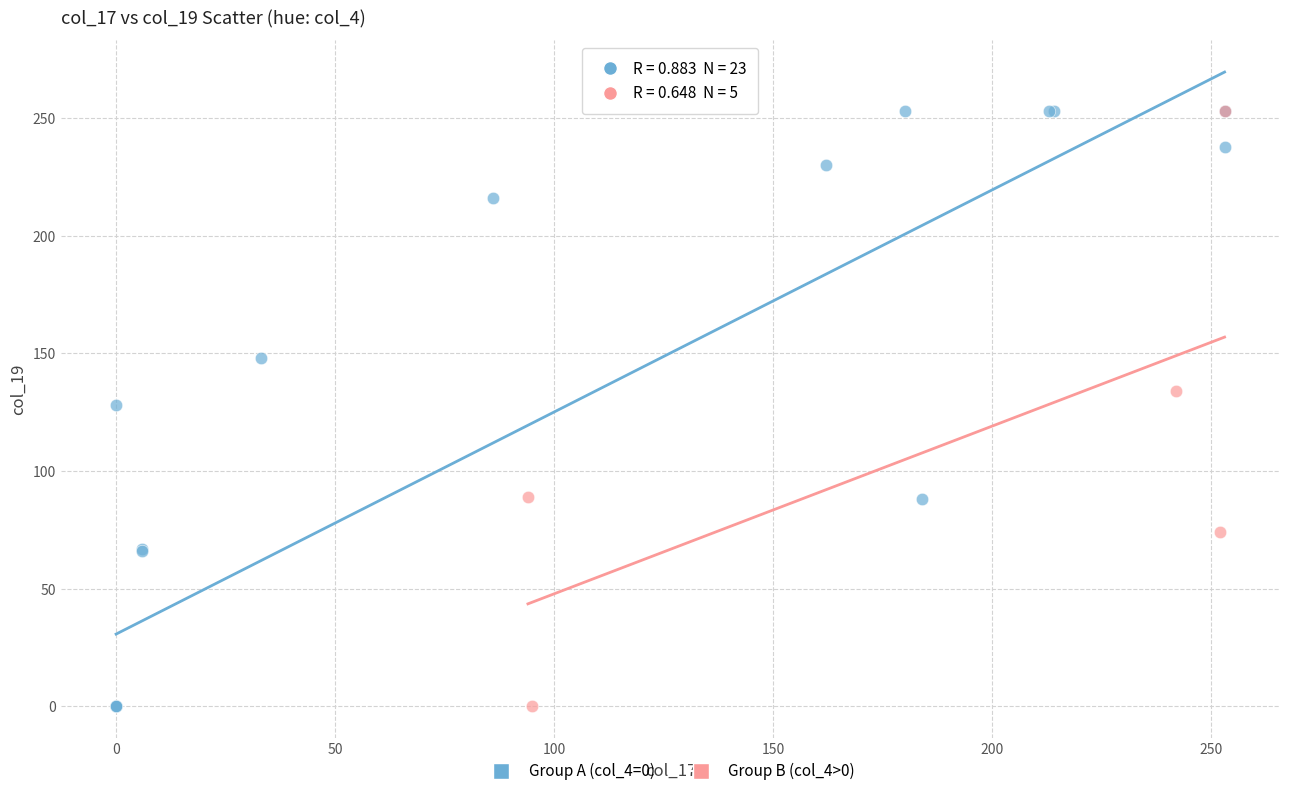

Which series has the largest Y range (max minus min)?

Group A (col_4=0)